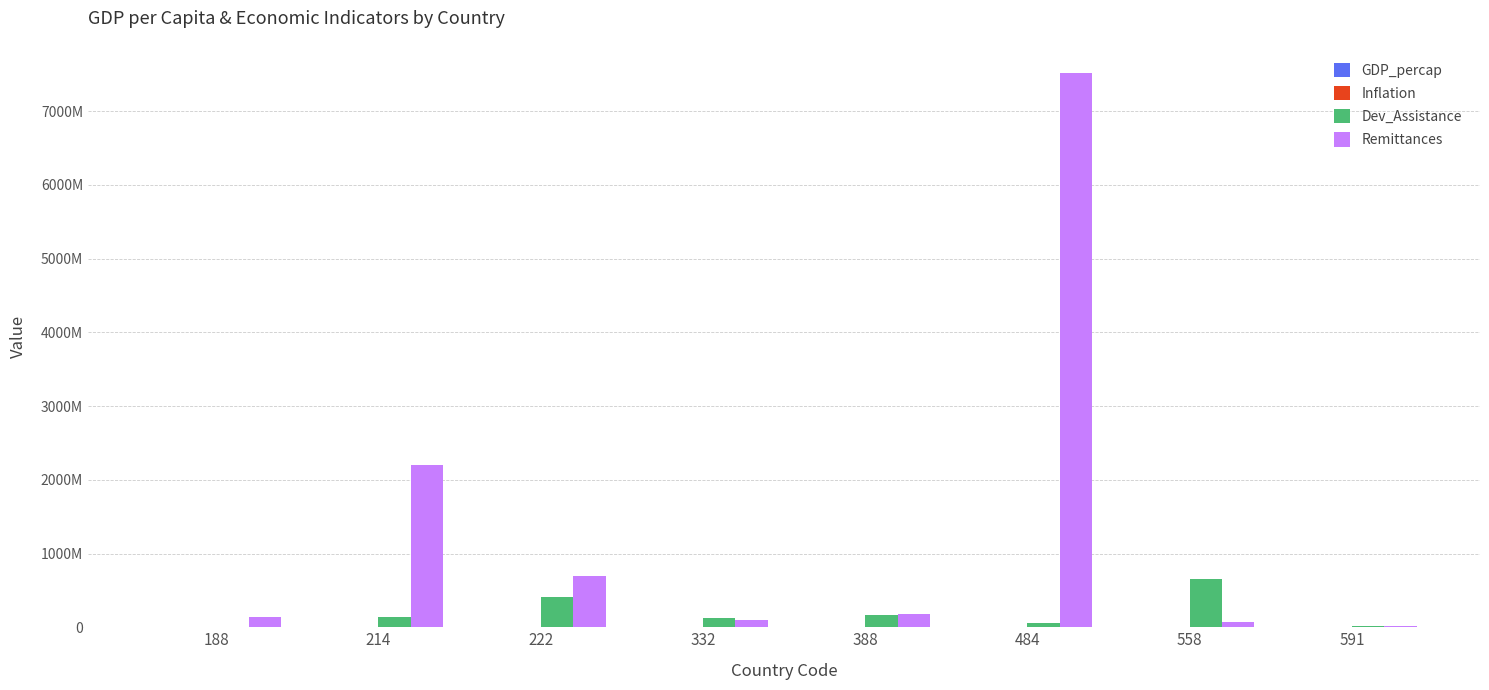

The value of Inflation at 214 is 3.4. True or false?

False